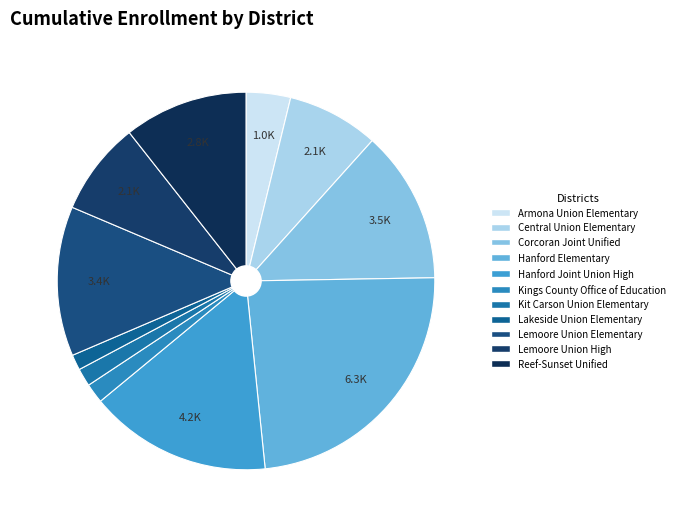

Between Kings County Office of Education and Corcoran Joint Unified, which is larger?

Corcoran Joint Unified